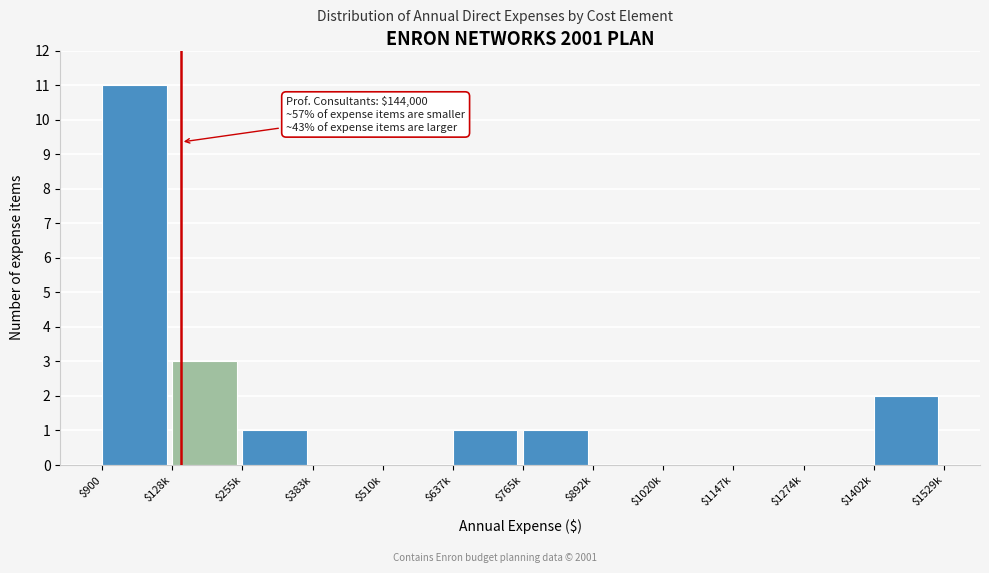

Is it true that the value at $383k is -4?

False